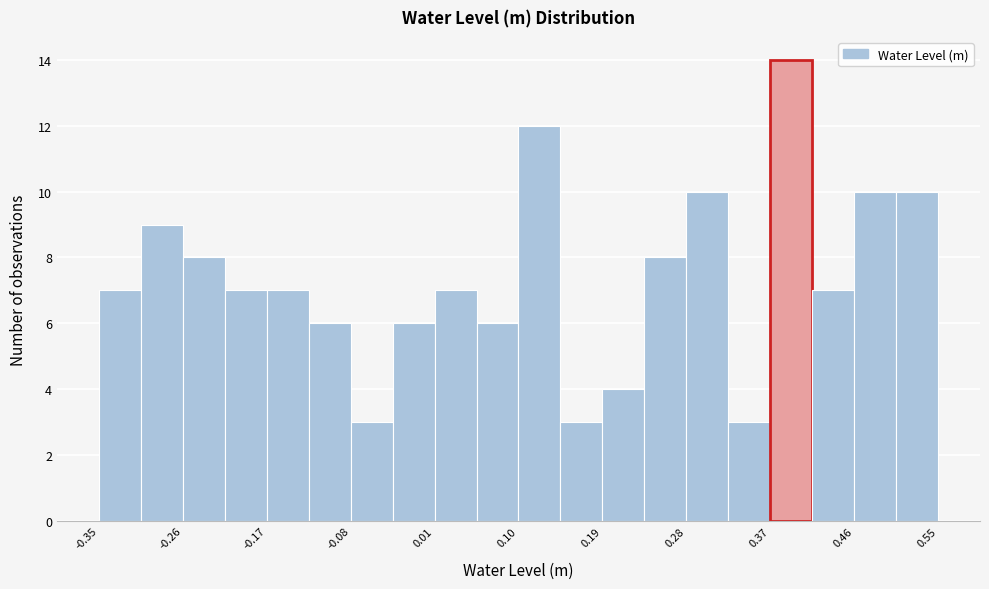

What is the height of the bar covering -0.21 to -0.17 on the x-axis? Neither the bar edges nor the heights are printed on the chart, so give them approximately, as read against the axes.

7